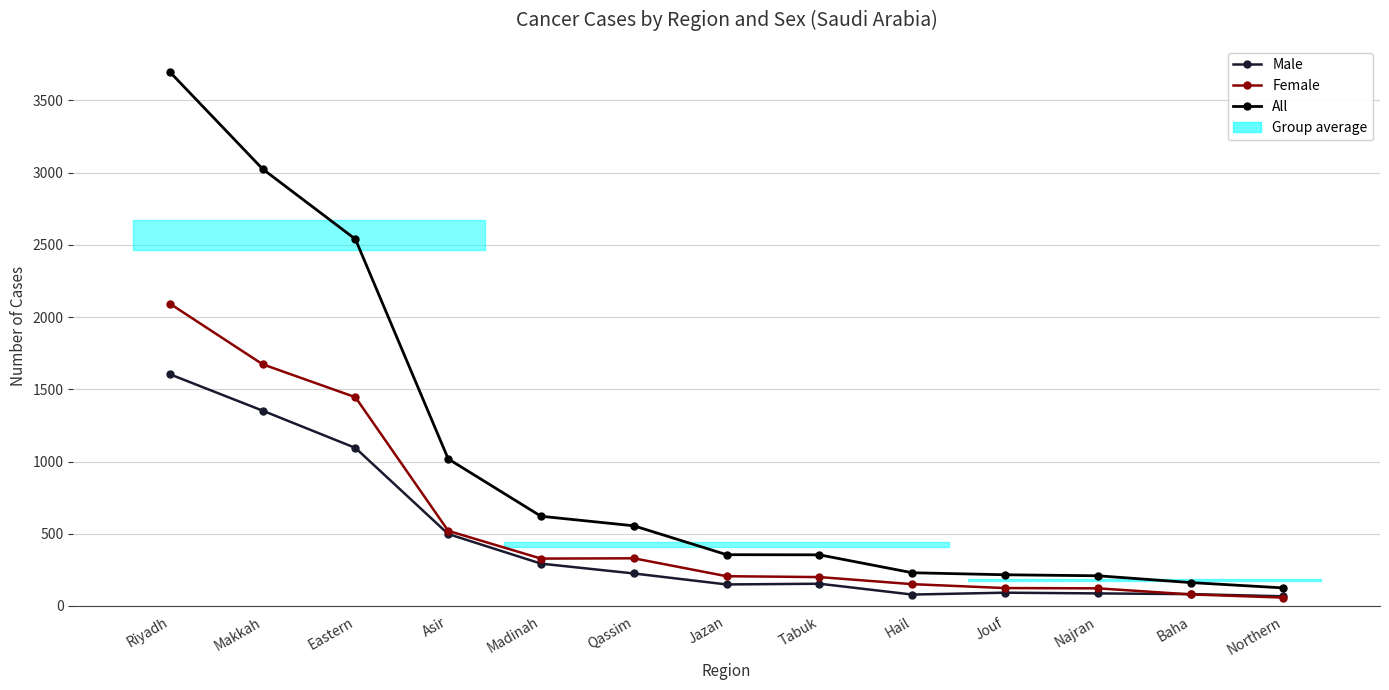

Rank the series at Northern from highest to lowest value.

All, Male, Female